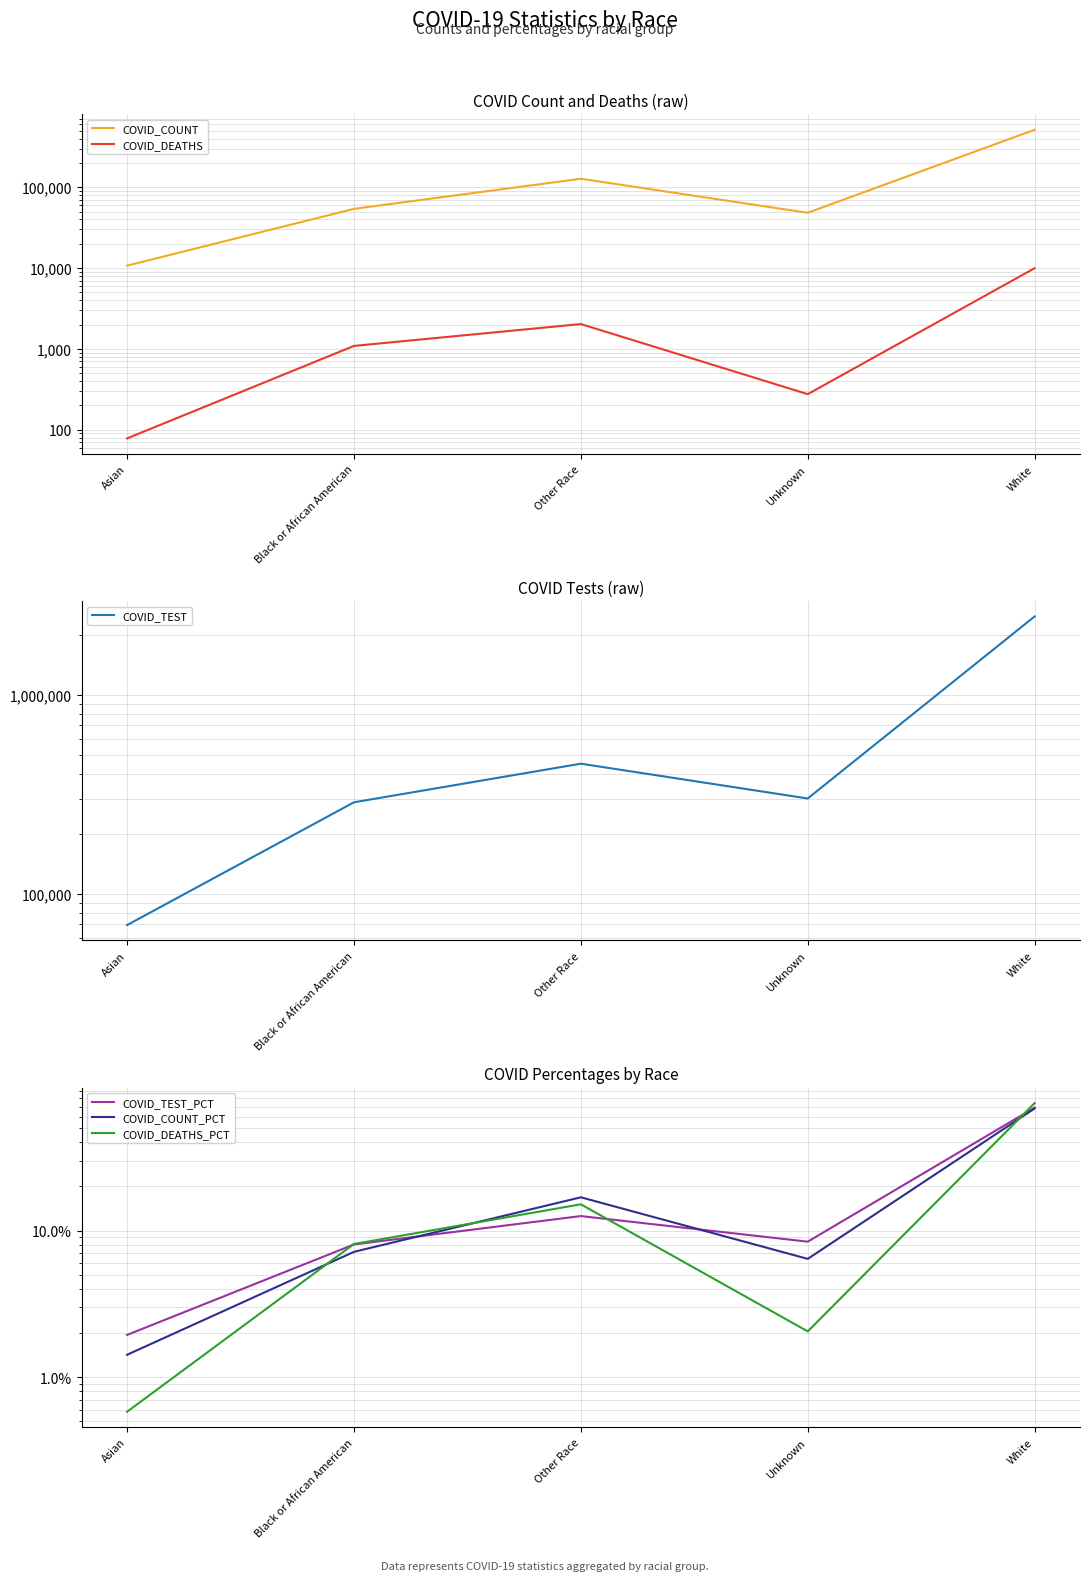

Reading right to left, what are all the values shown in this chart?

COVID_COUNT: White=513280.0	Unknown=48249.0	Other Race=127069.0	Black or African American=53964.0	Asian=10698.0
COVID_DEATHS: White=9946.0	Unknown=275.0	Other Race=2026.0	Black or African American=1087.0	Asian=78.0
COVID_TEST: White=2470981.0	Unknown=300585.0	Other Race=449582.0	Black or African American=287633.0	Asian=69480.0
COVID_TEST_PCT: White=69.1	Unknown=8.4	Other Race=12.6	Black or African American=8.0	Asian=1.9
COVID_COUNT_PCT: White=68.1	Unknown=6.4	Other Race=16.9	Black or African American=7.2	Asian=1.4
COVID_DEATHS_PCT: White=74.2	Unknown=2.0	Other Race=15.1	Black or African American=8.1	Asian=0.6